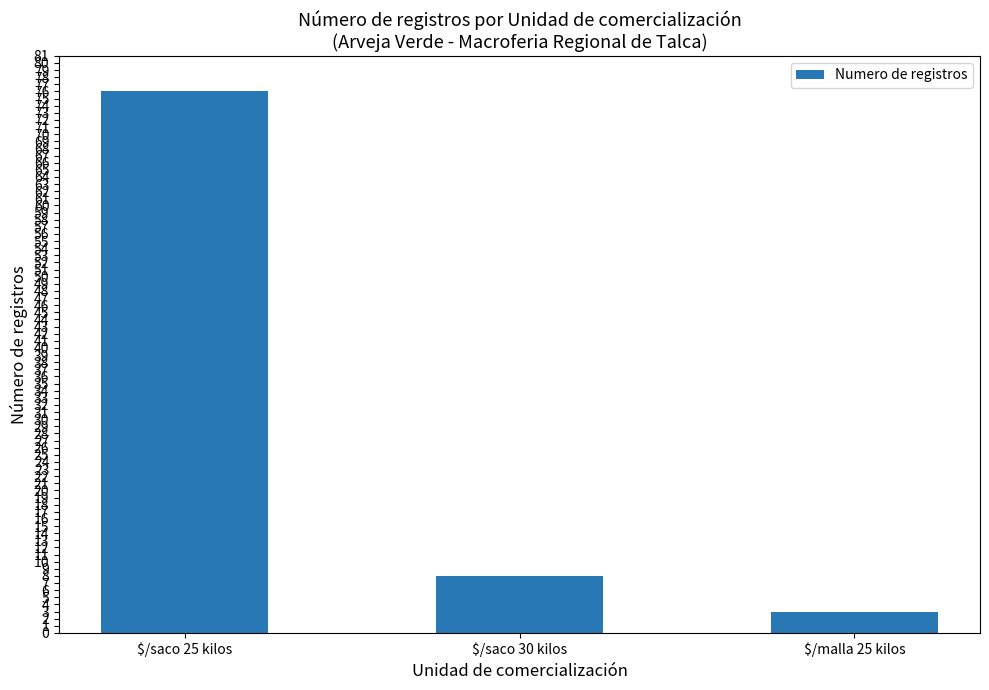

What position from the right is $/malla 25 kilos?

1